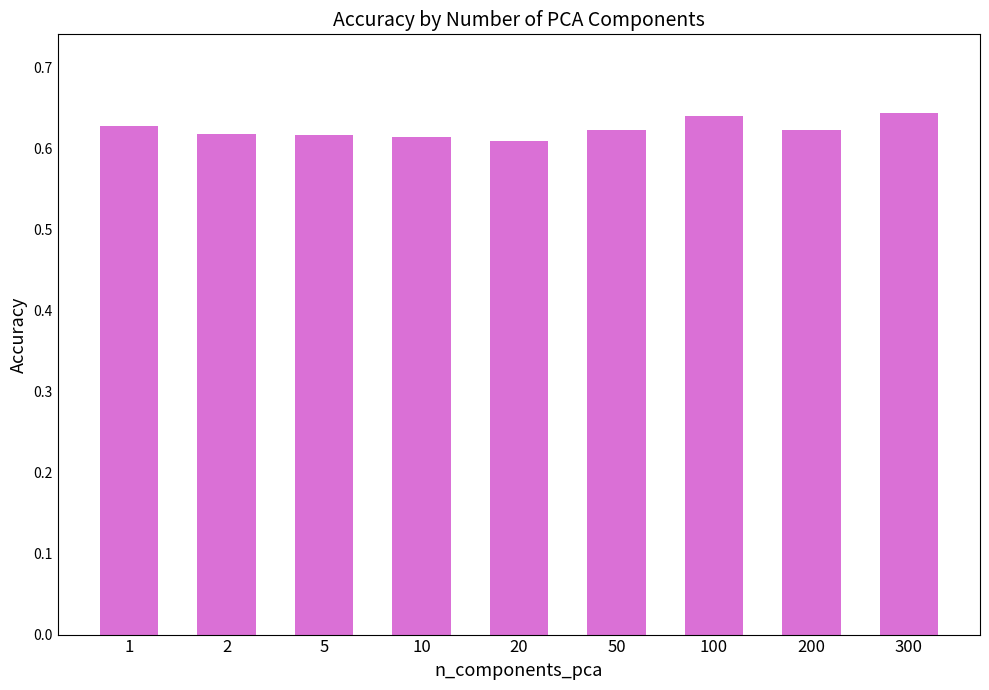

Is it true that the value at 1 is 0.4?

False